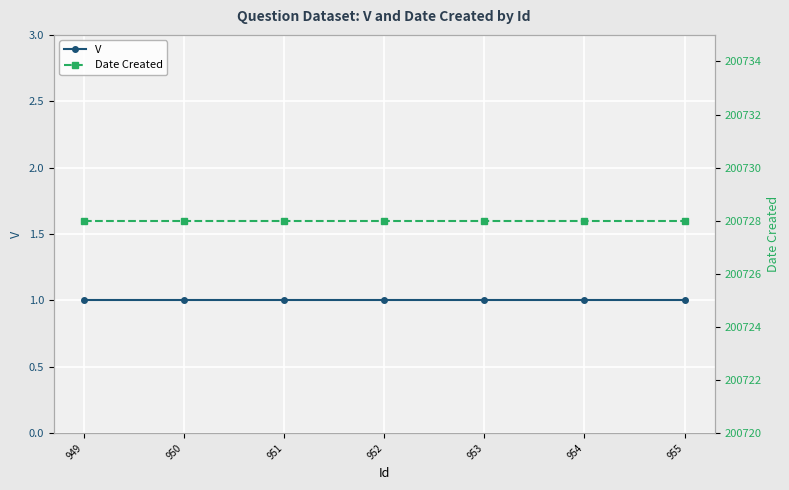

True or false: V and Date Created intersect in this chart.

False